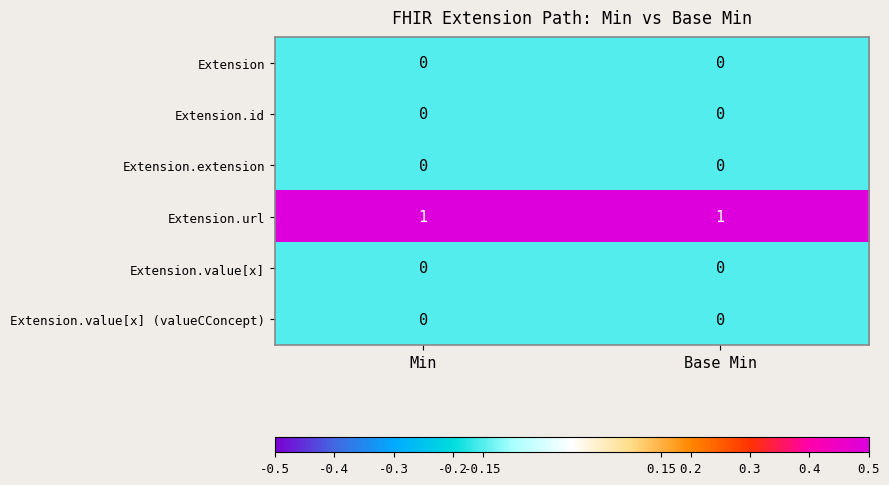

Which series has the largest total across all categories?

Extension.url